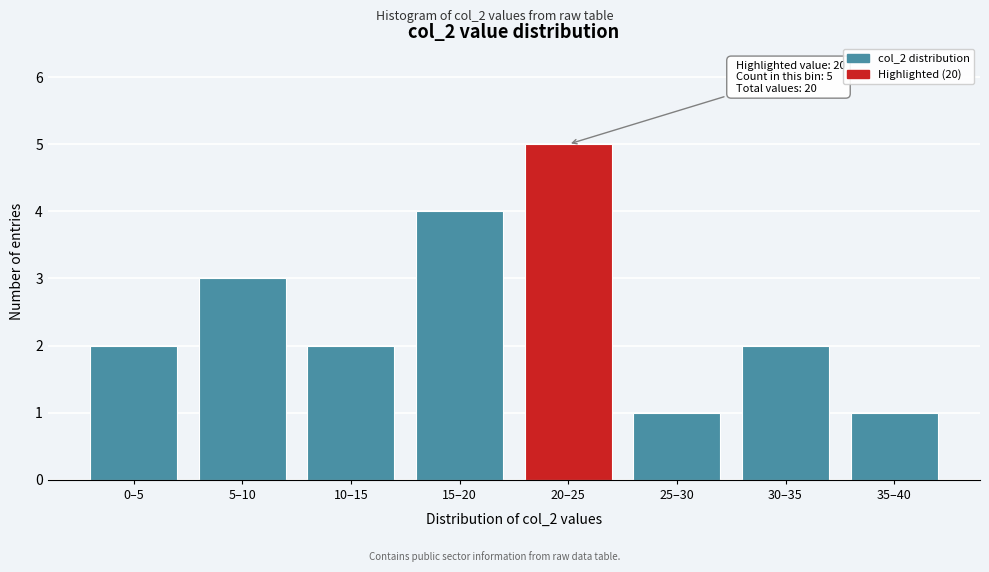

Reading right to left, what are all the values shown in this chart?

1	2	1	5	4	2	3	2